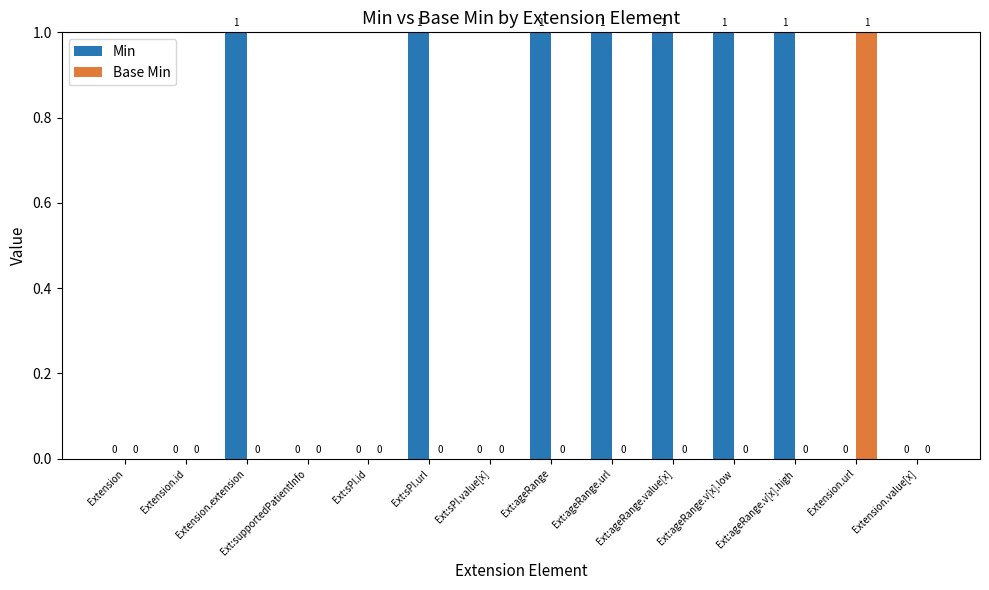

Reading right to left, what are all the values shown in this chart?

Min: Extension.value[x]=0	Extension.url=0	Ext:ageRange.v[x].high=1	Ext:ageRange.v[x].low=1	Ext:ageRange.value[x]=1	Ext:ageRange.url=1	Ext:ageRange=1	Ext:sPI.value[x]=0	Ext:sPI.url=1	Ext:sPI.id=0	Ext:supportedPatientInfo=0	Extension.extension=1	Extension.id=0	Extension=0
Base Min: Extension.value[x]=0	Extension.url=1	Ext:ageRange.v[x].high=0	Ext:ageRange.v[x].low=0	Ext:ageRange.value[x]=0	Ext:ageRange.url=0	Ext:ageRange=0	Ext:sPI.value[x]=0	Ext:sPI.url=0	Ext:sPI.id=0	Ext:supportedPatientInfo=0	Extension.extension=0	Extension.id=0	Extension=0